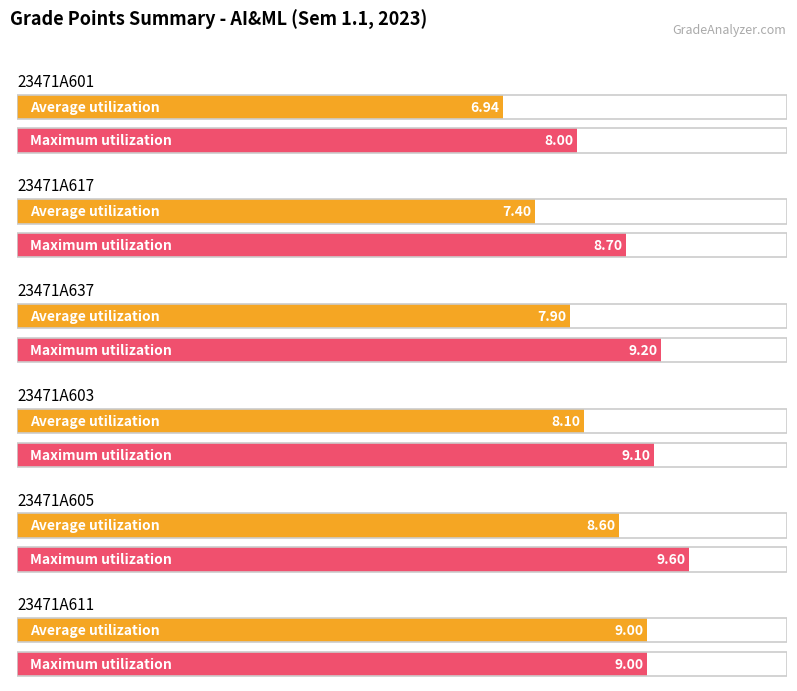

What is the sum of all Maximum utilization values?

53.6